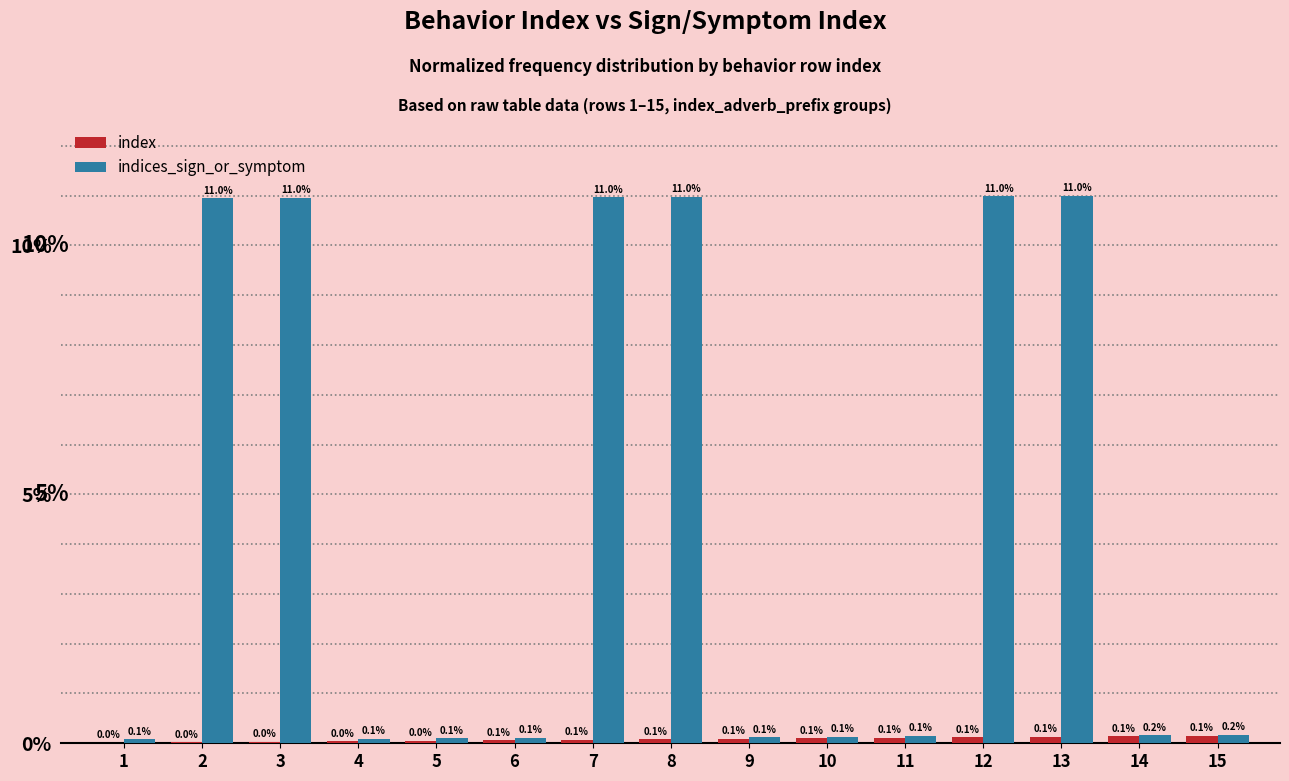

At which label does indices_sign_or_symptom reach its peak?

13